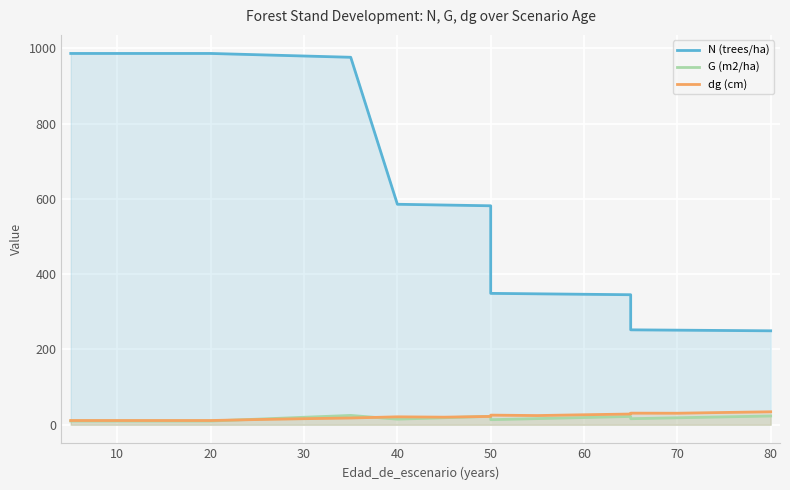

How many values in the dg (cm) series exceed 21?

10